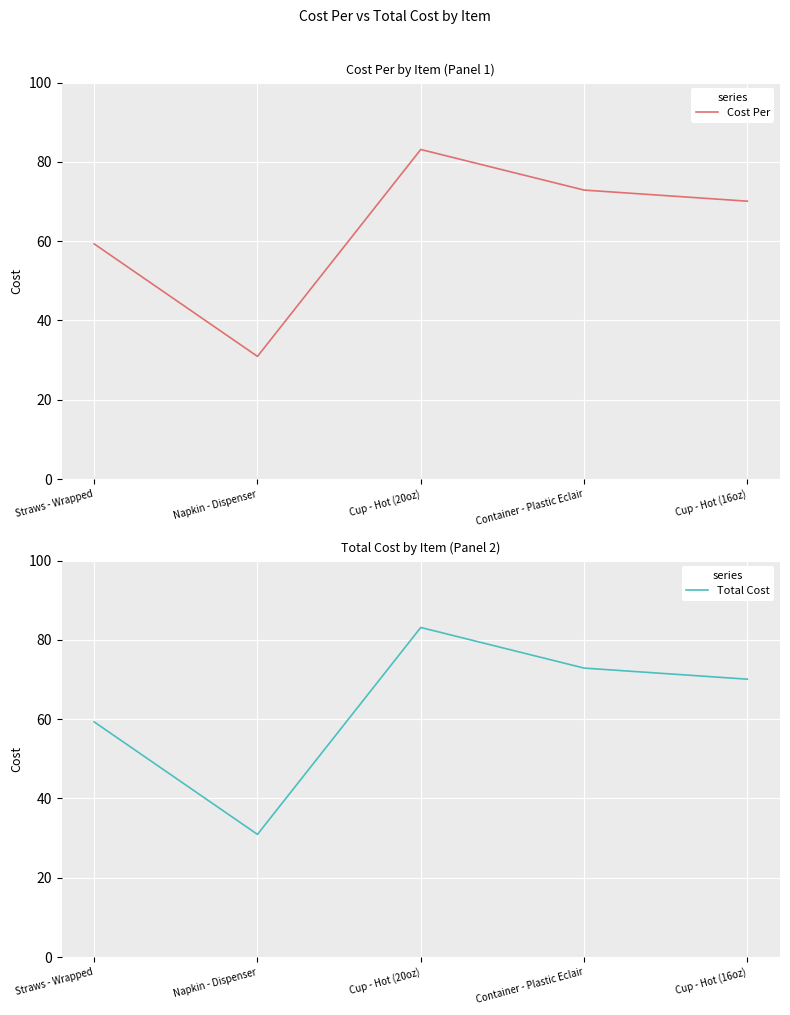

True or false: Cost Per has a value of 100.6 at Cup - Hot (16oz).

False